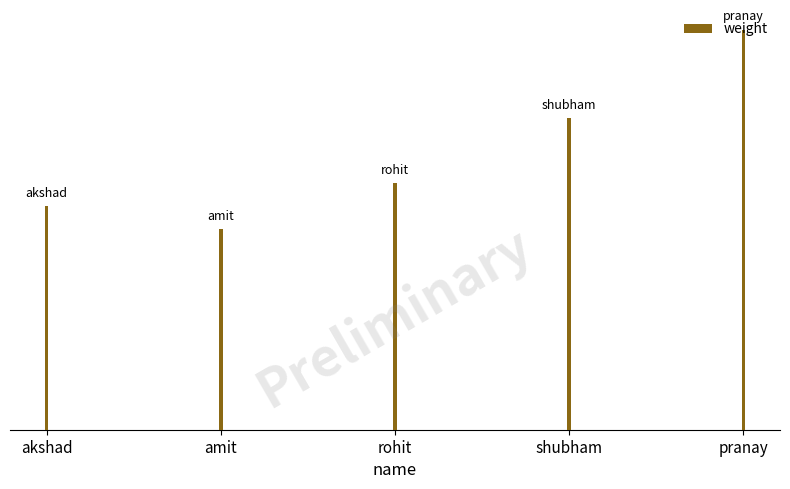

Read the value at shubham.

70.1